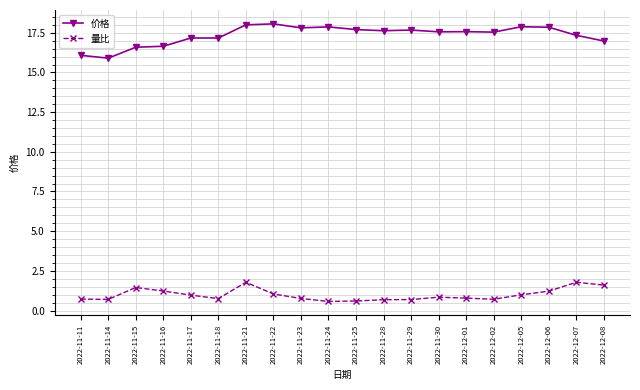

How many lines are shown in the chart?

2